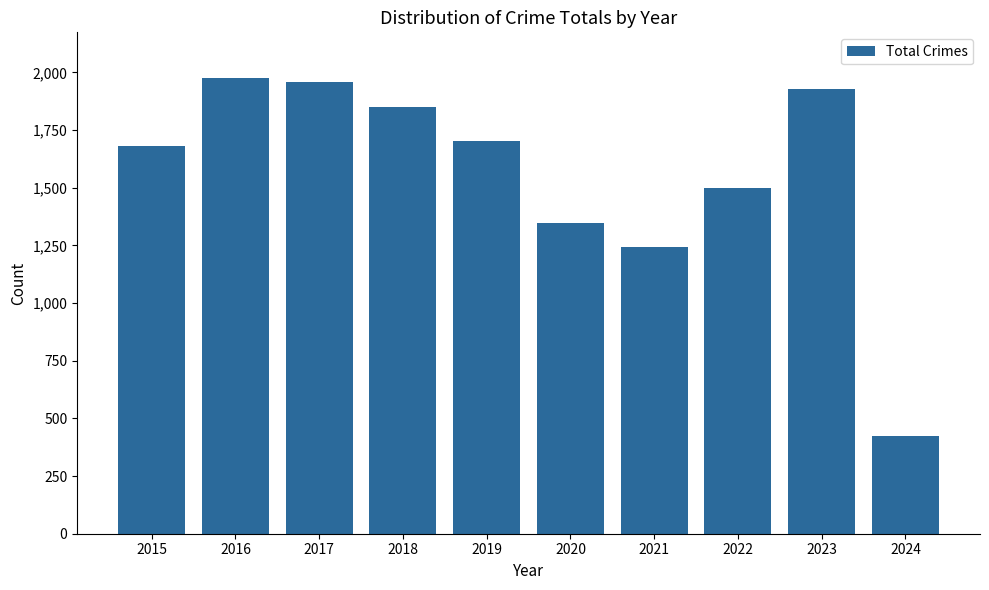

Which label corresponds to the smallest value in the chart?

2024